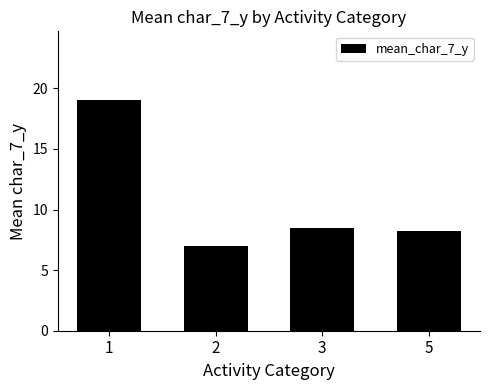

Count the number of data series in this chart.

1